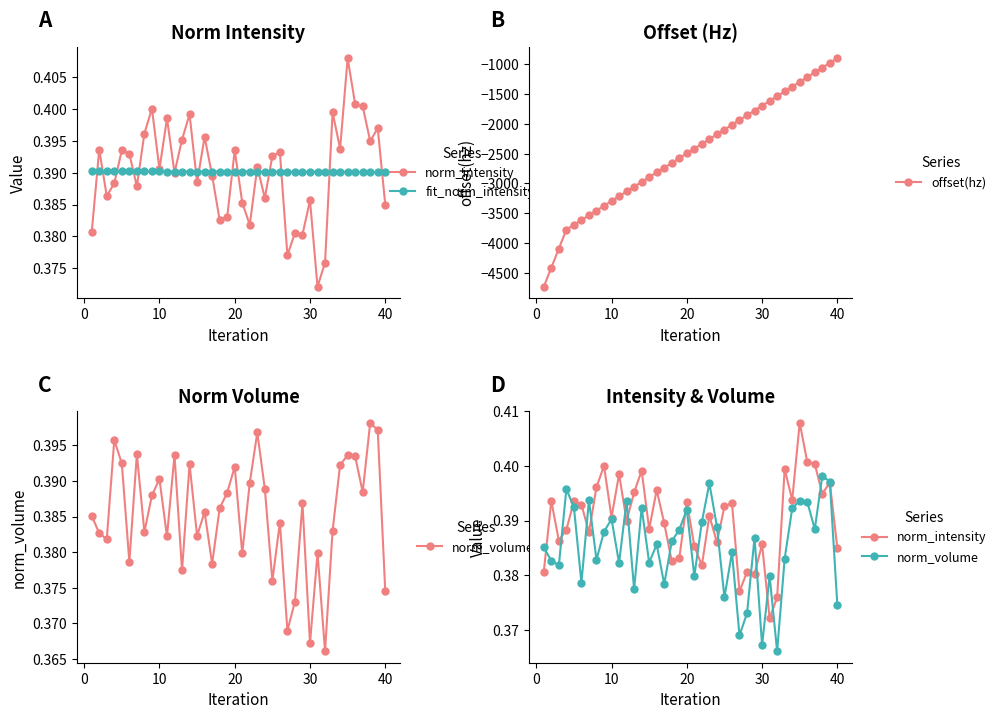

Is it true that norm_intensity equals 0.5 at 21?

False